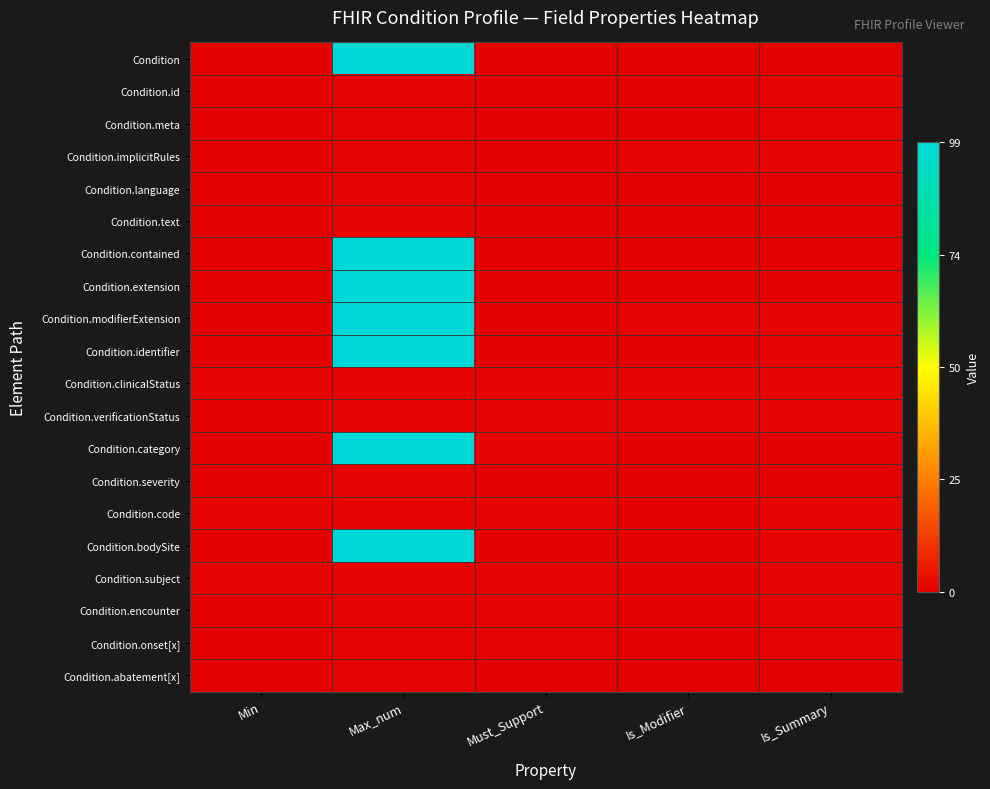

Reading left to right, extract all data points from this chart.

Condition: Min=0.0	Max_num=1.0	Must_Support=0.0	Is_Modifier=0.0	Is_Summary=0.0
Condition.id: Min=0.0	Max_num=0.0	Must_Support=0.0	Is_Modifier=0.0	Is_Summary=0.0
Condition.meta: Min=0.0	Max_num=0.0	Must_Support=0.0	Is_Modifier=0.0	Is_Summary=0.0
Condition.implicitRules: Min=0.0	Max_num=0.0	Must_Support=0.0	Is_Modifier=0.0	Is_Summary=0.0
Condition.language: Min=0.0	Max_num=0.0	Must_Support=0.0	Is_Modifier=0.0	Is_Summary=0.0
Condition.text: Min=0.0	Max_num=0.0	Must_Support=0.0	Is_Modifier=0.0	Is_Summary=0.0
Condition.contained: Min=0.0	Max_num=1.0	Must_Support=0.0	Is_Modifier=0.0	Is_Summary=0.0
Condition.extension: Min=0.0	Max_num=1.0	Must_Support=0.0	Is_Modifier=0.0	Is_Summary=0.0
Condition.modifierExtension: Min=0.0	Max_num=1.0	Must_Support=0.0	Is_Modifier=0.0	Is_Summary=0.0
Condition.identifier: Min=0.0	Max_num=1.0	Must_Support=0.0	Is_Modifier=0.0	Is_Summary=0.0
Condition.clinicalStatus: Min=0.0	Max_num=0.0	Must_Support=0.0	Is_Modifier=0.0	Is_Summary=0.0
Condition.verificationStatus: Min=0.0	Max_num=0.0	Must_Support=0.0	Is_Modifier=0.0	Is_Summary=0.0
Condition.category: Min=0.0	Max_num=1.0	Must_Support=0.0	Is_Modifier=0.0	Is_Summary=0.0
Condition.severity: Min=0.0	Max_num=0.0	Must_Support=0.0	Is_Modifier=0.0	Is_Summary=0.0
Condition.code: Min=0.0	Max_num=0.0	Must_Support=0.0	Is_Modifier=0.0	Is_Summary=0.0
Condition.bodySite: Min=0.0	Max_num=1.0	Must_Support=0.0	Is_Modifier=0.0	Is_Summary=0.0
Condition.subject: Min=0.0	Max_num=0.0	Must_Support=0.0	Is_Modifier=0.0	Is_Summary=0.0
Condition.encounter: Min=0.0	Max_num=0.0	Must_Support=0.0	Is_Modifier=0.0	Is_Summary=0.0
Condition.onset[x]: Min=0.0	Max_num=0.0	Must_Support=0.0	Is_Modifier=0.0	Is_Summary=0.0
Condition.abatement[x]: Min=0.0	Max_num=0.0	Must_Support=0.0	Is_Modifier=0.0	Is_Summary=0.0